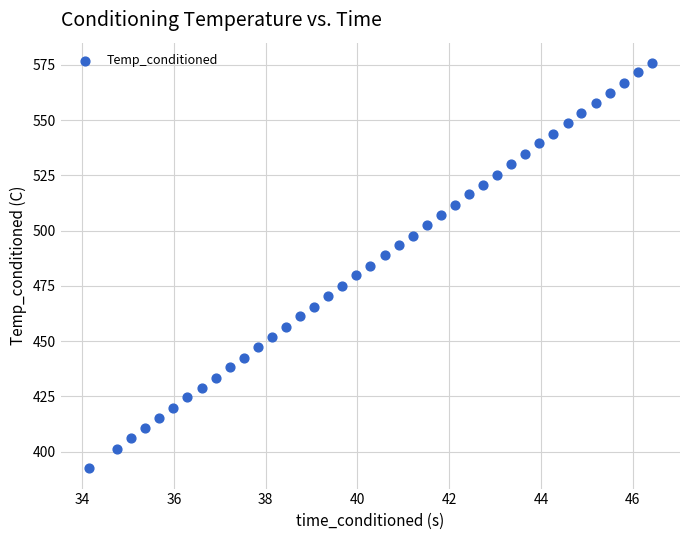

What is the range of X values (max minus min)?

12.3